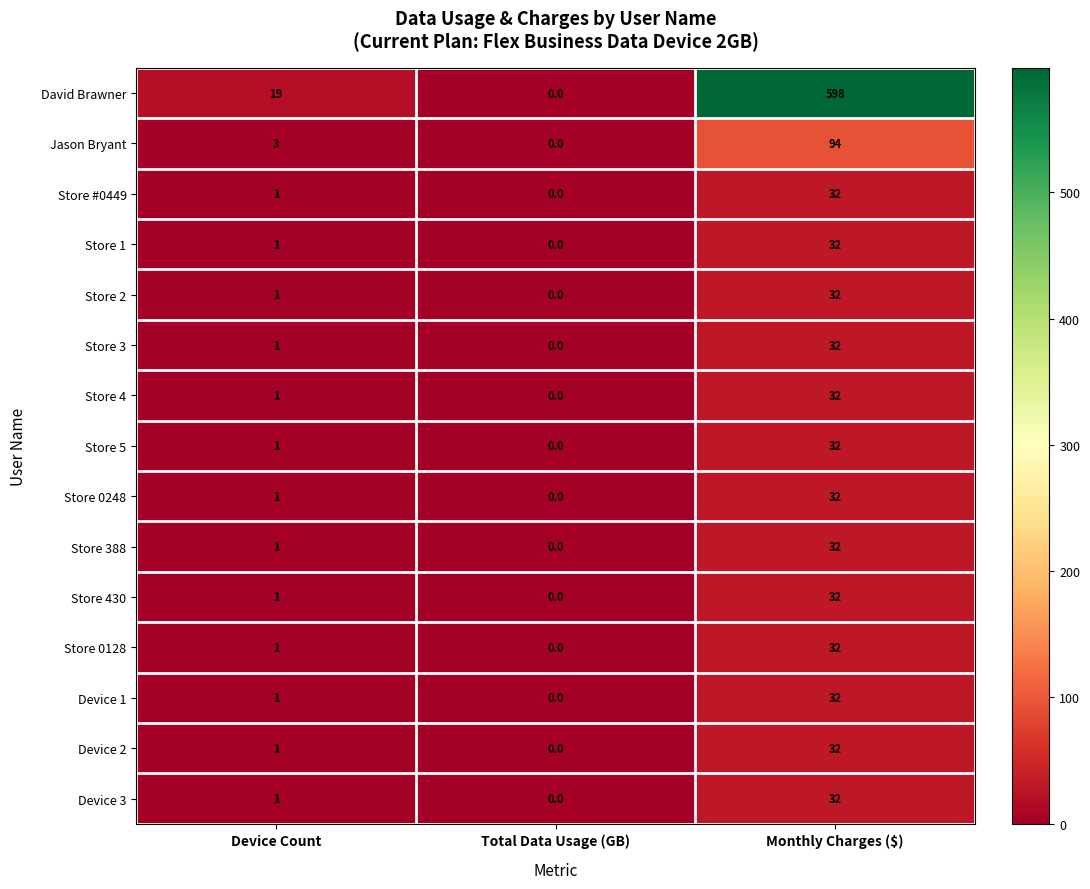

At how many categories does at least one series exceed 350?

1